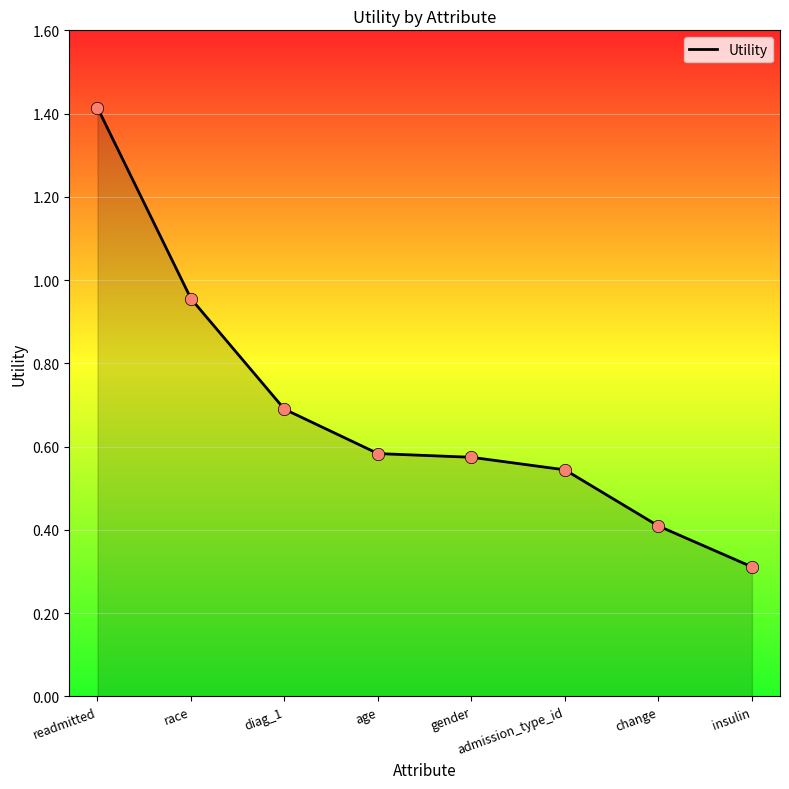

What is the ratio of the value at gender to the value at readmitted?

0.4